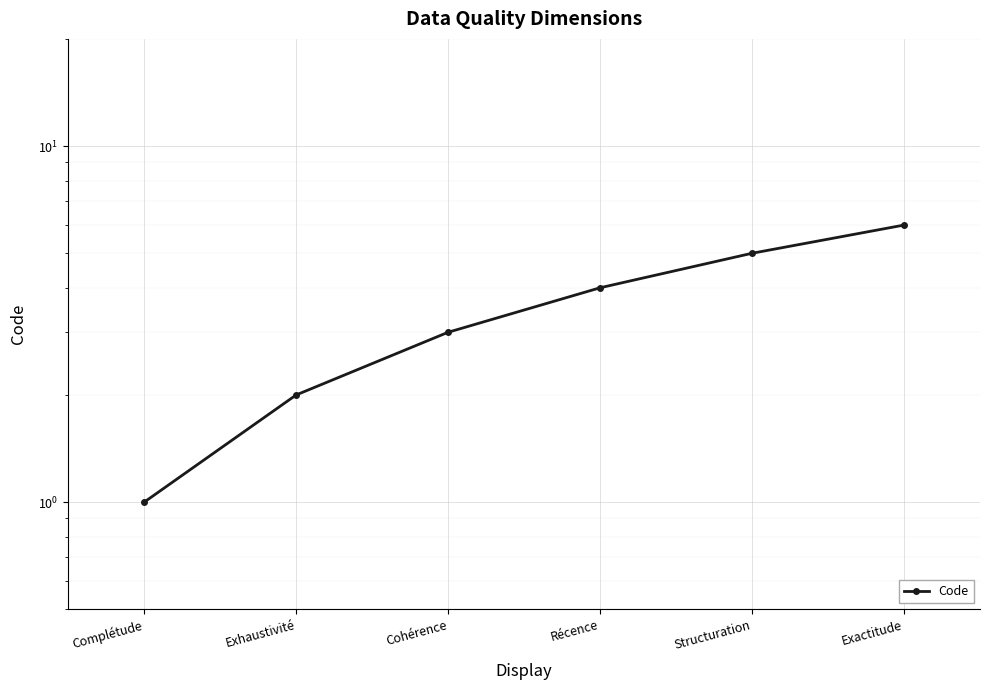

Does the chart display data point markers on the line(s)?

Yes